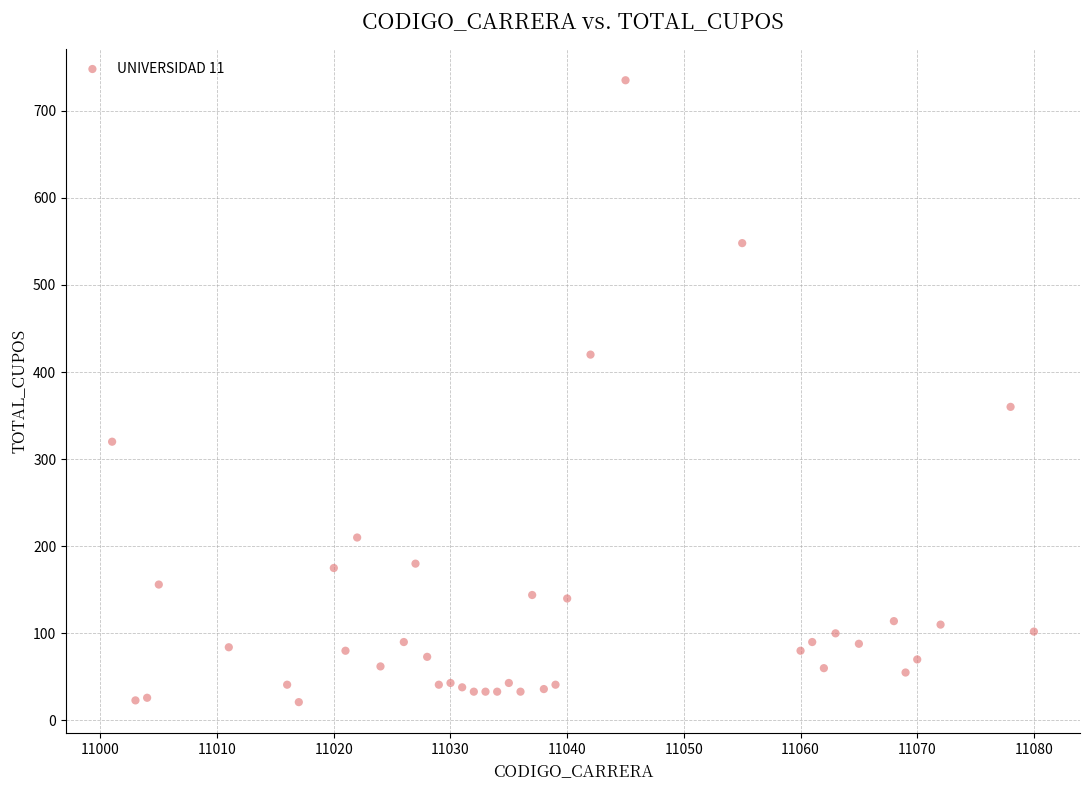

What Y value in the scatter plot is closest to 378?

360